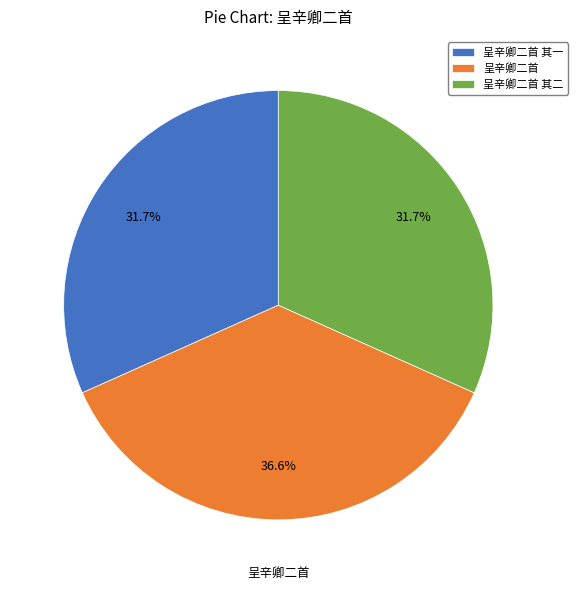

Does any single category account for the majority?

No